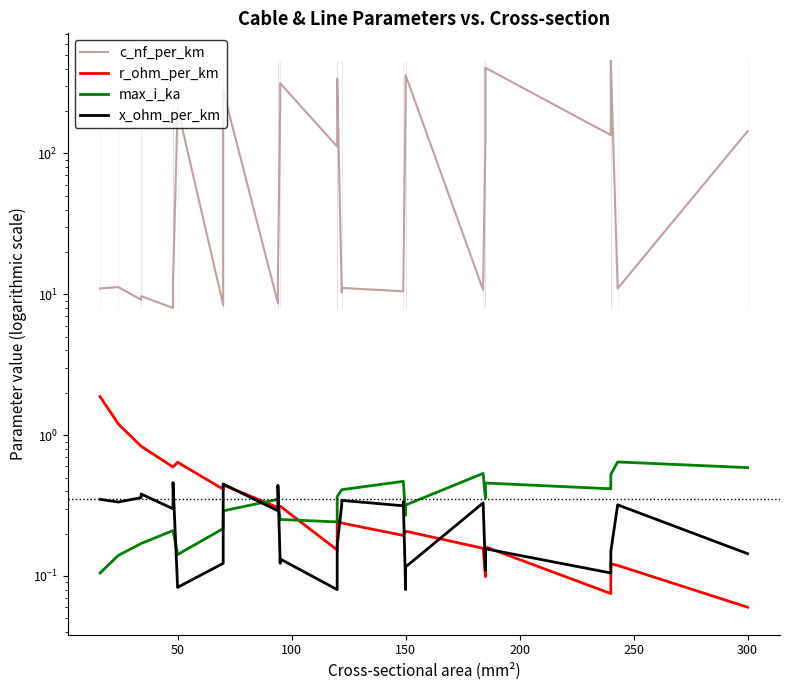

True or false: x_ohm_per_km and c_nf_per_km cross at least once.

False